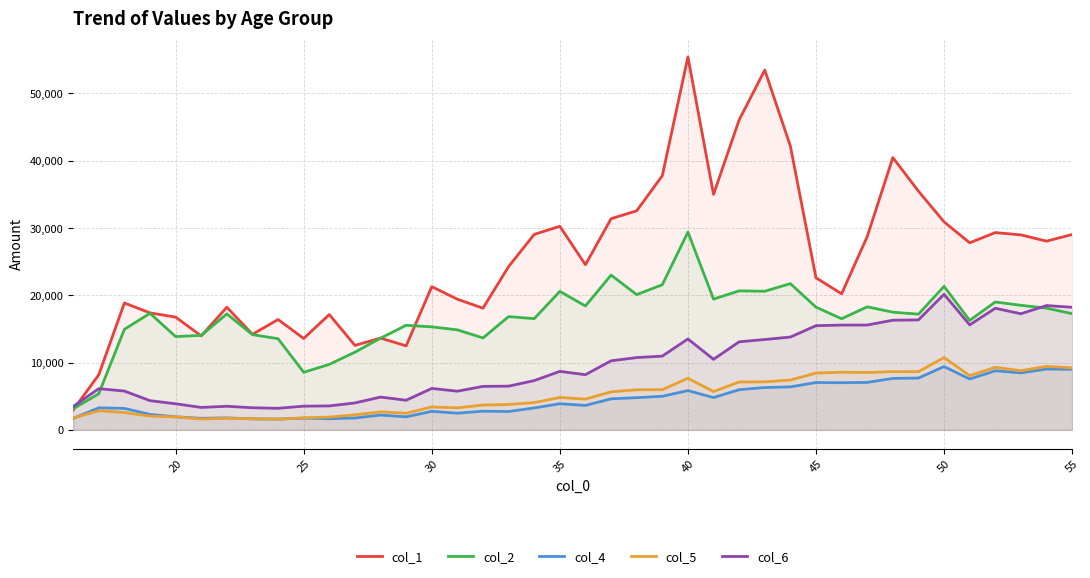

At 40, list the series in order from smallest to largest.

col_4, col_5, col_6, col_2, col_1